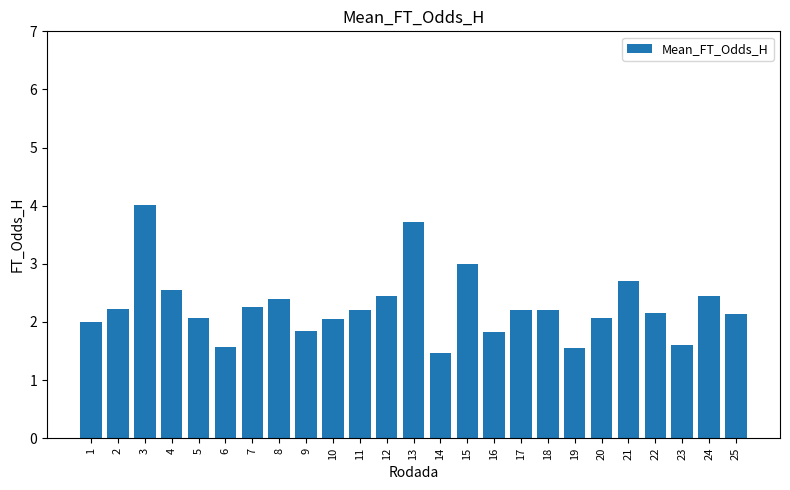

What is the sum of the values at 17 and 18?

4.4